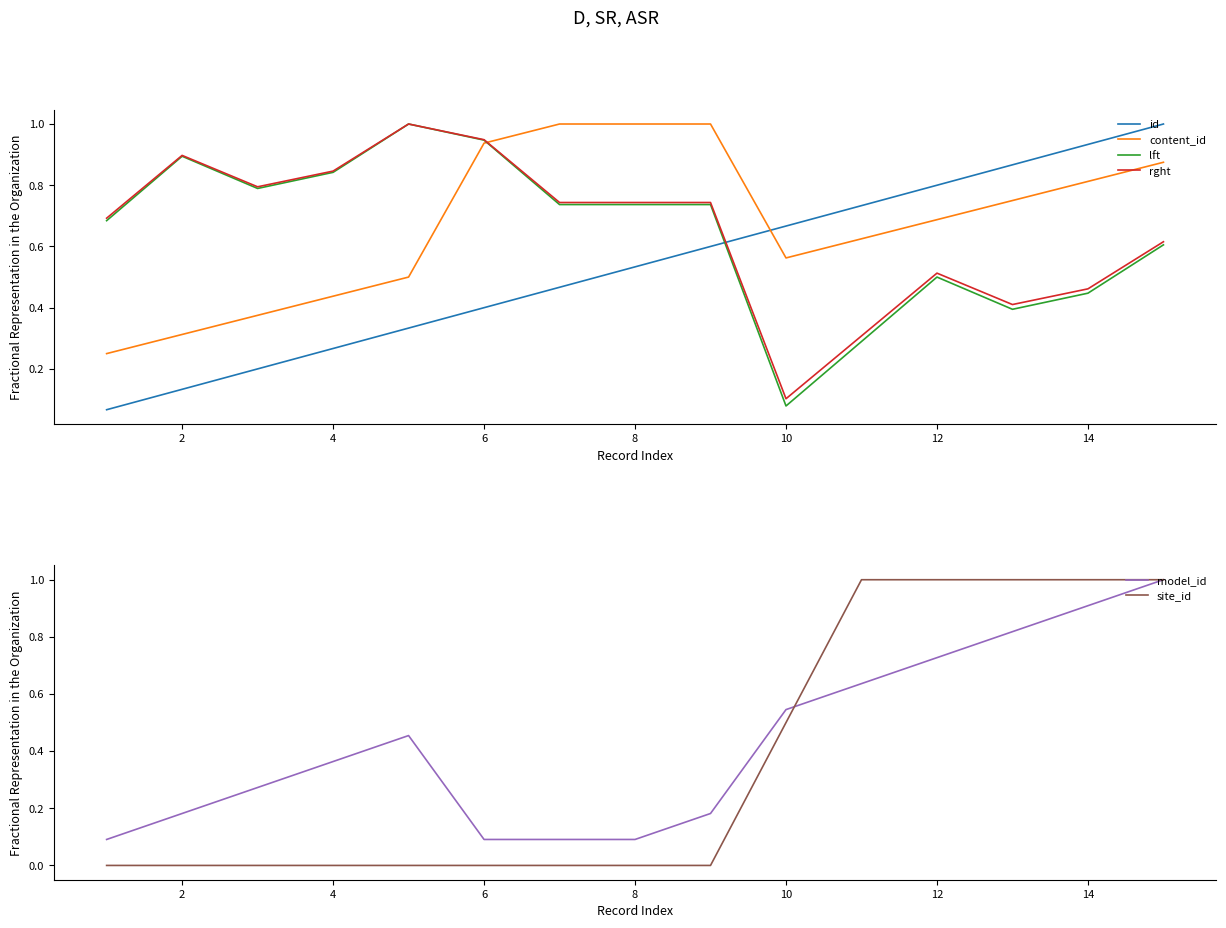

The value of site_id at 12 is 1.0. True or false?

True